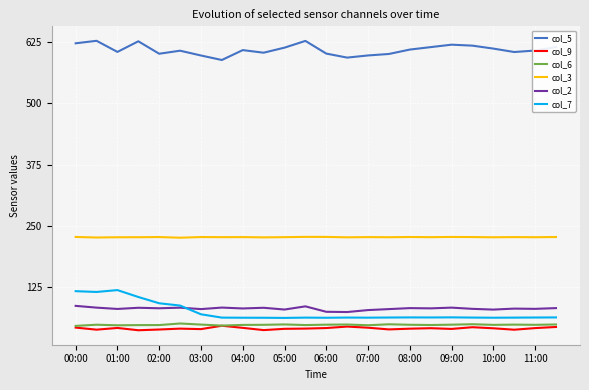

Which series has the largest total across all categories?

col_5